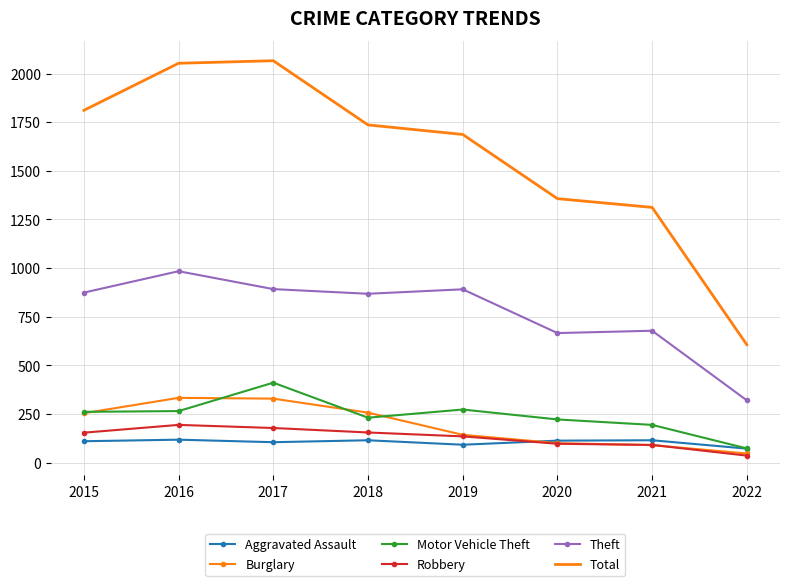

At how many categories does at least one series exceed 834?

7